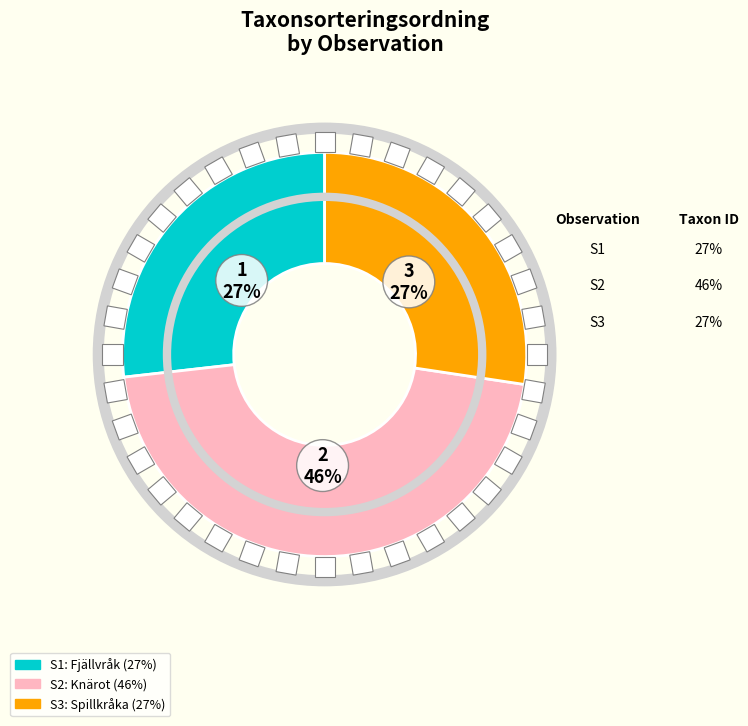

How many slices are in this pie chart?

3